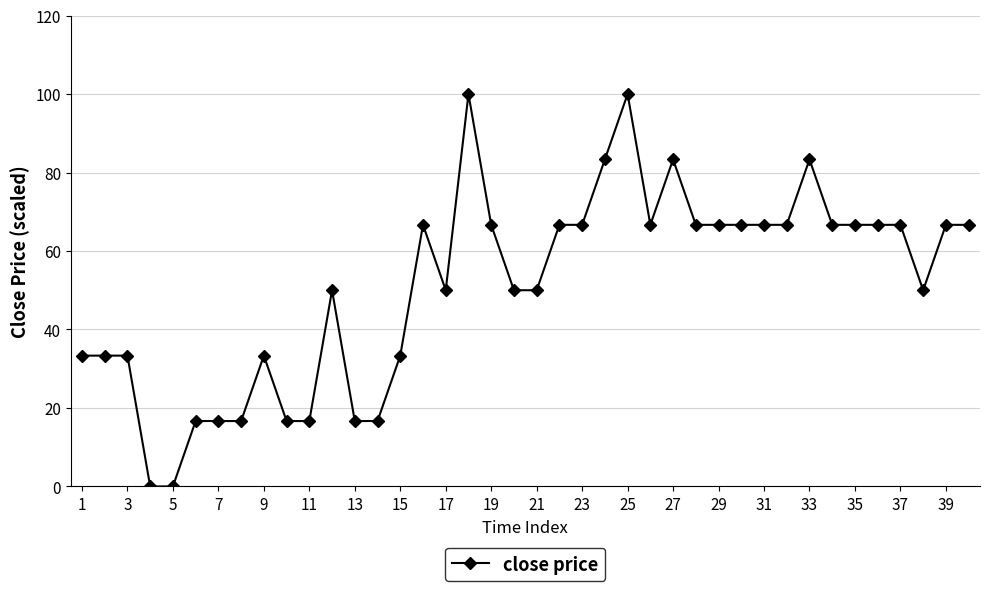

True or false: the data has more than 0 interior local peaks.

True